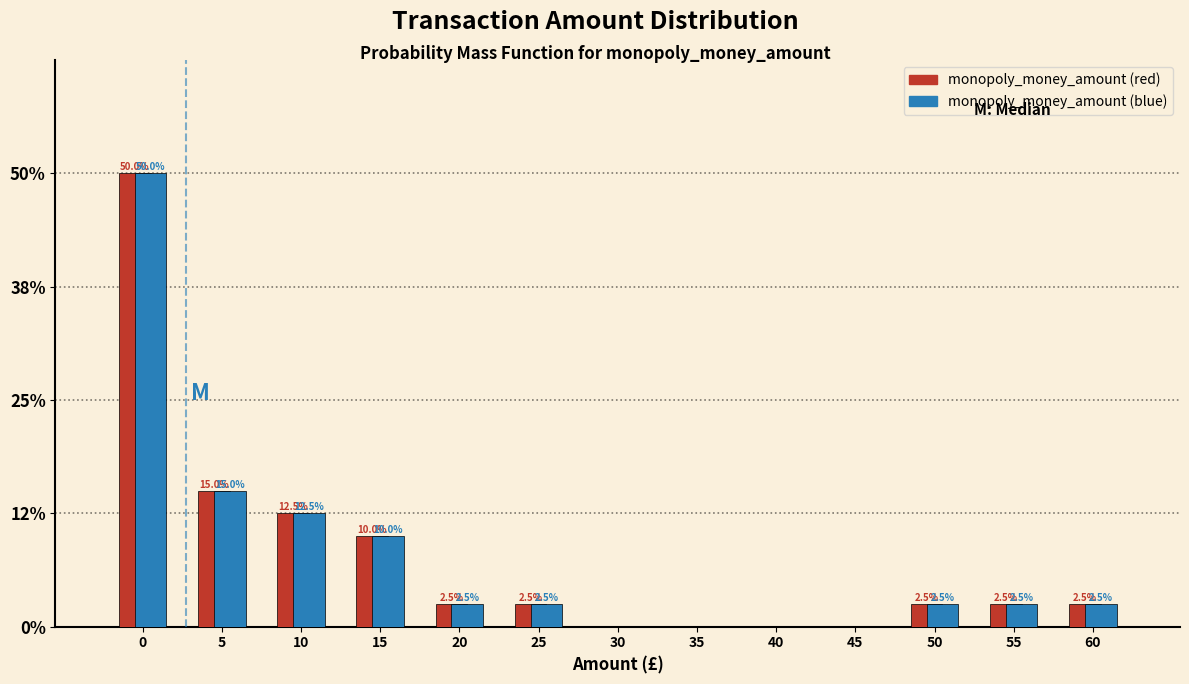

The value of monopoly_money_amount (red) at 55 is 2.5. True or false?

True